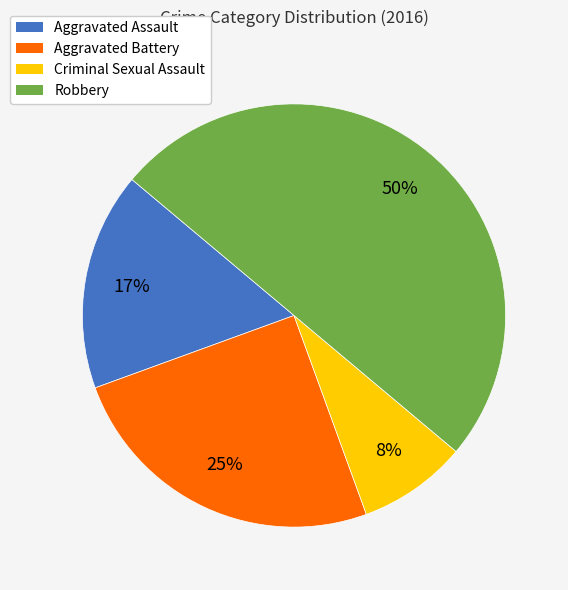

To the nearest percent, what is the combined percentage of Aggravated Battery and Criminal Sexual Assault?

33%